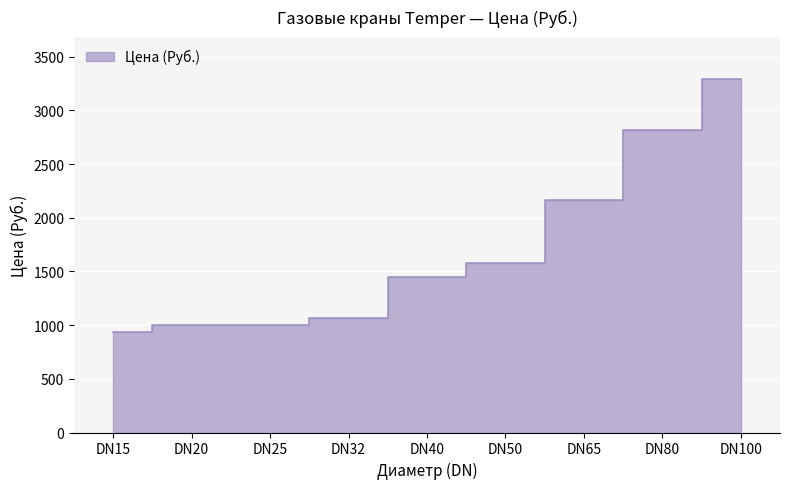

Which has a higher value, DN100 or DN20?

DN100